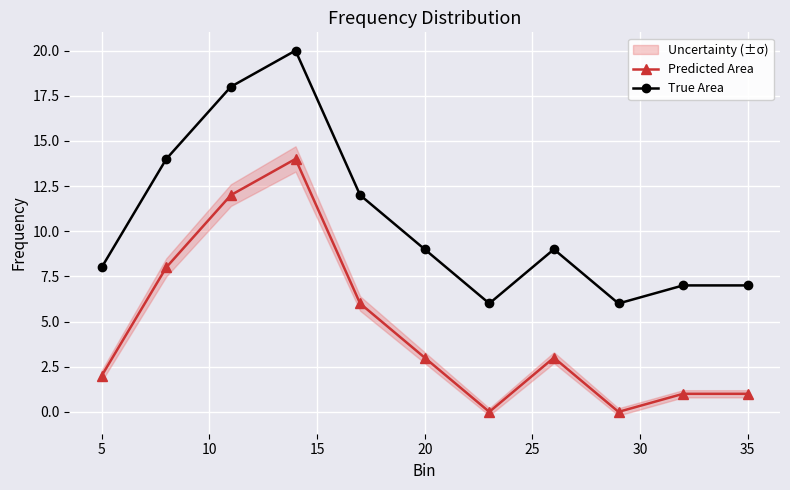

In Predicted Area, how many points are lower than both neighbors (excluding endpoints)?

2